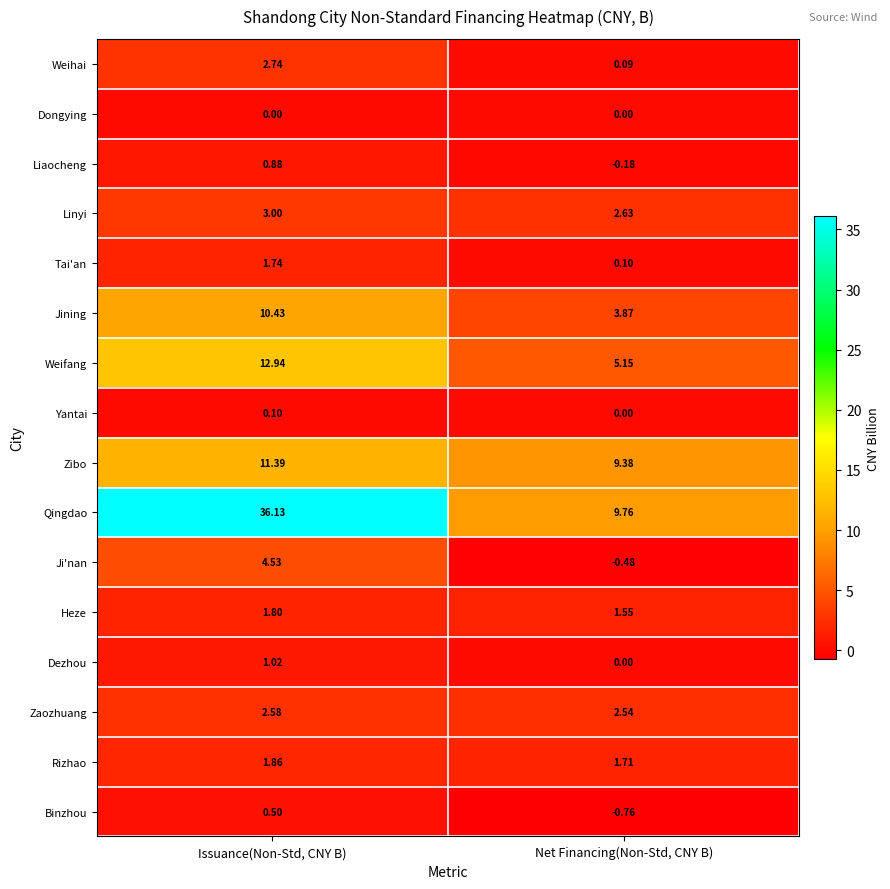

Which series has the largest range (max minus min)?

Qingdao